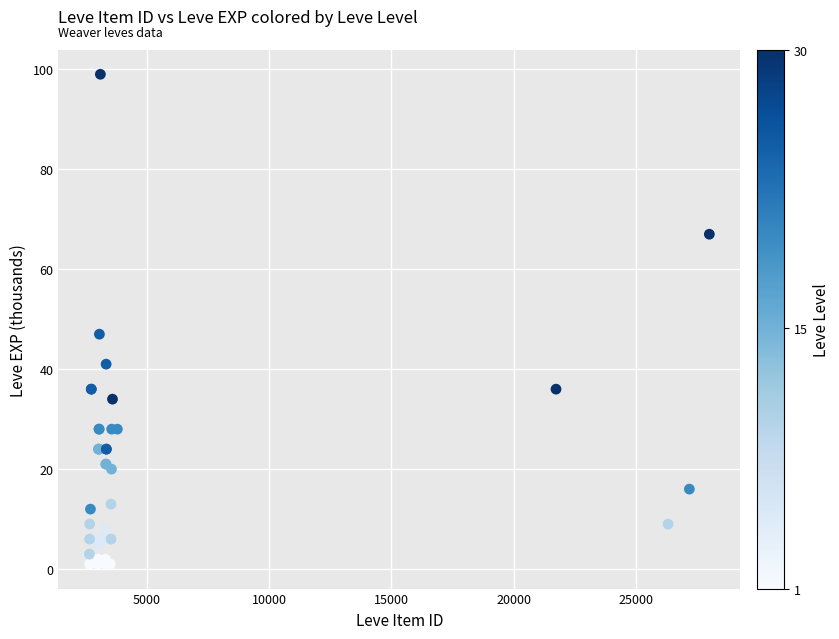

What Y value in the scatter plot is closest to 50?

47